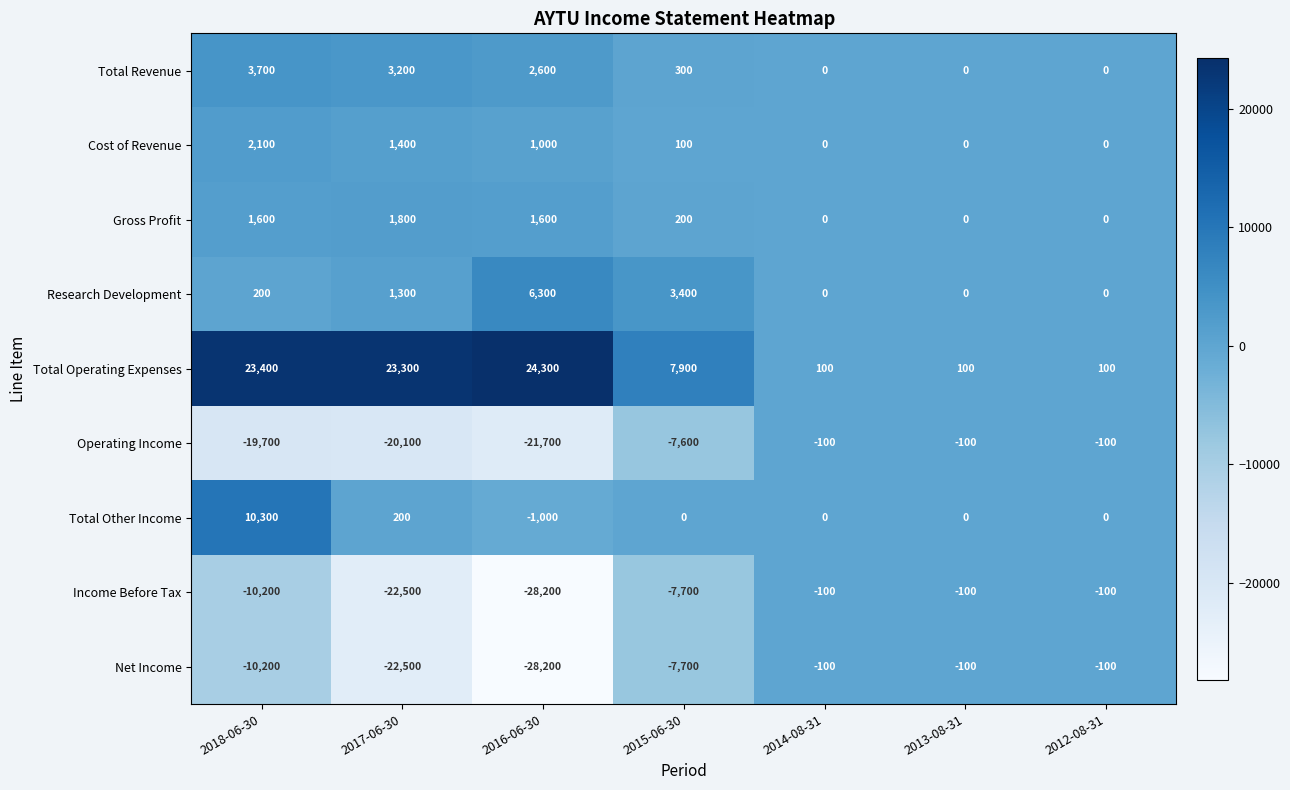

The value of Total Other Income at 2014-08-31 is 3713. True or false?

False